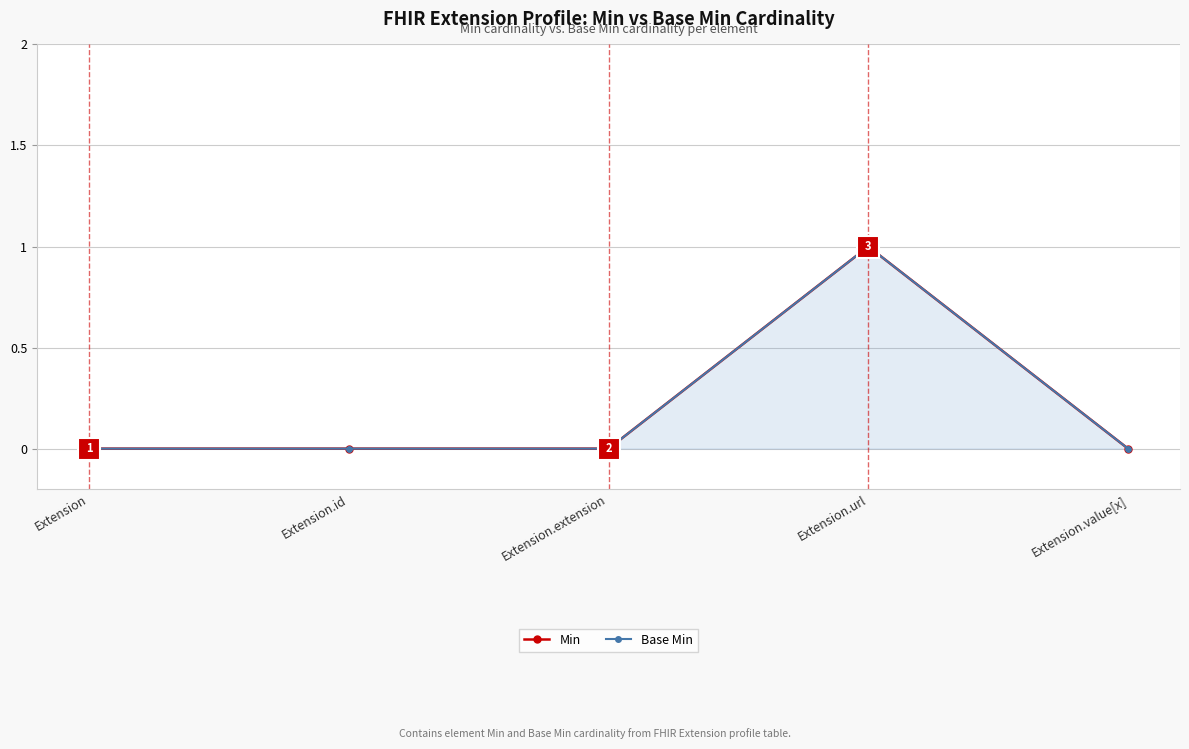

At which category does the chart reach its peak across all series?

Extension.url